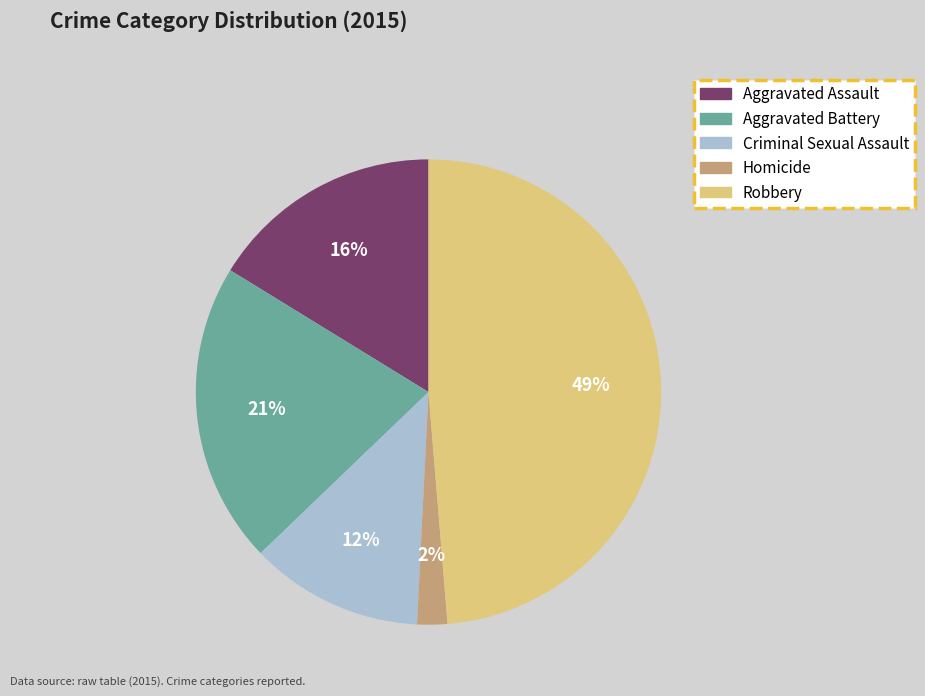

To the nearest percent, what is the difference between the Criminal Sexual Assault and Robbery slice percentages?

37%